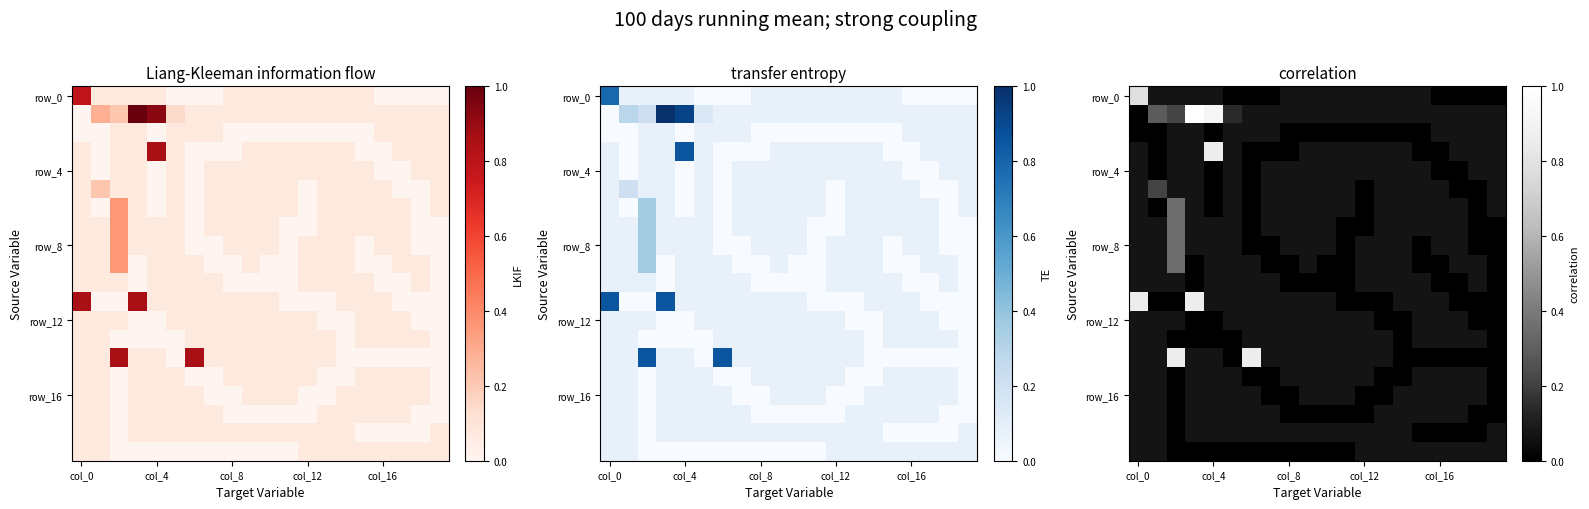

What is the total value across all series at 17?

0.9